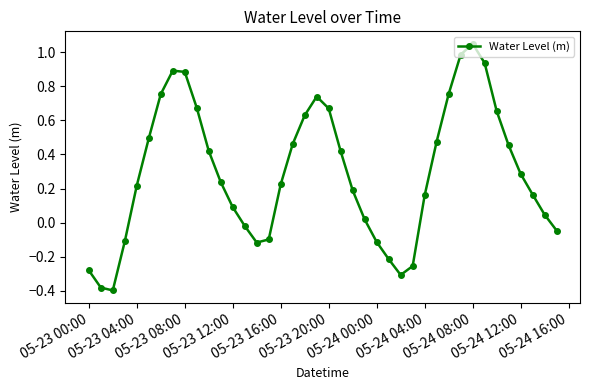

How many negative values are there?

12